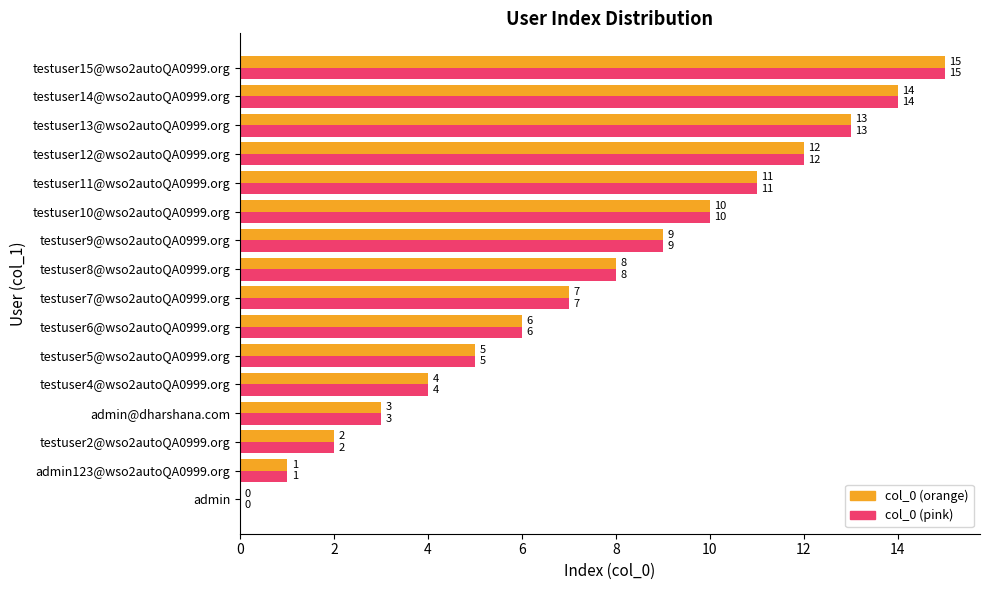

What value does the col_0 (pink) series have at testuser6@wso2autoQA0999.org, to the nearest 10?

10